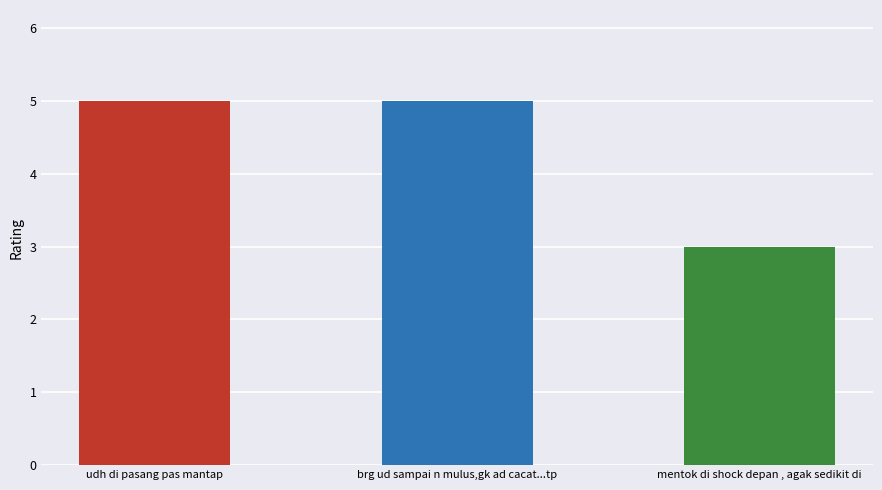

True or false: the data shows 5 at udh di pasang pas mantap.

True